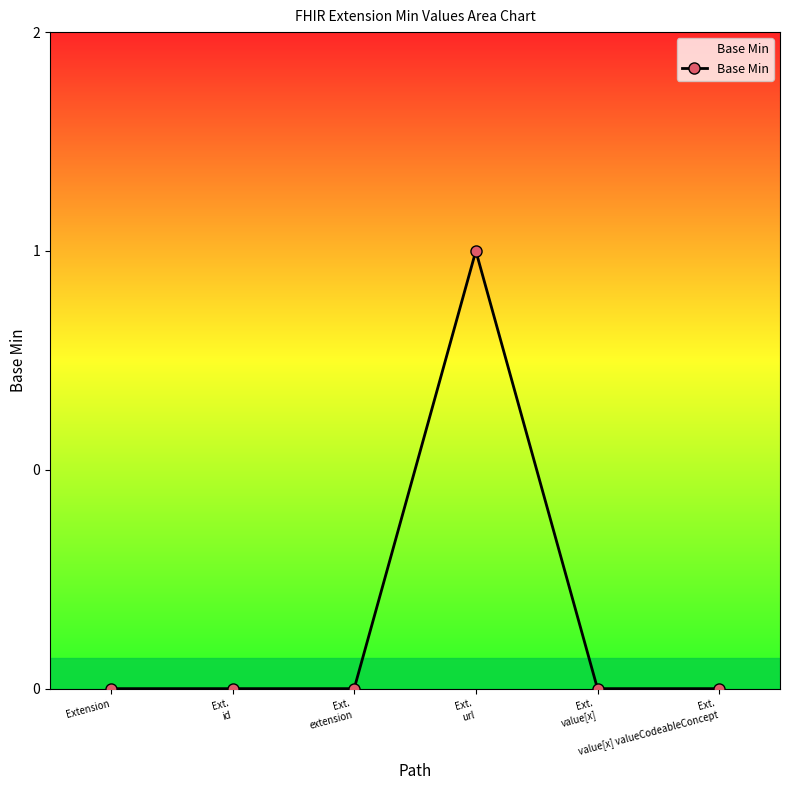

What is the difference between the maximum and minimum values?

1